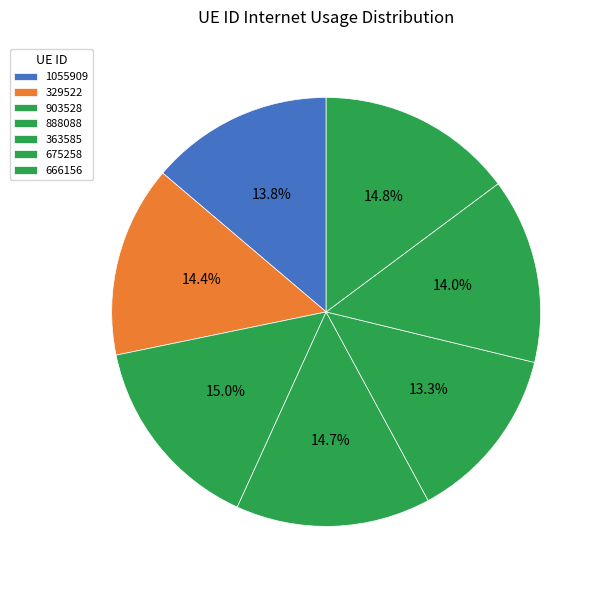

Count the number of slices in the pie.

7